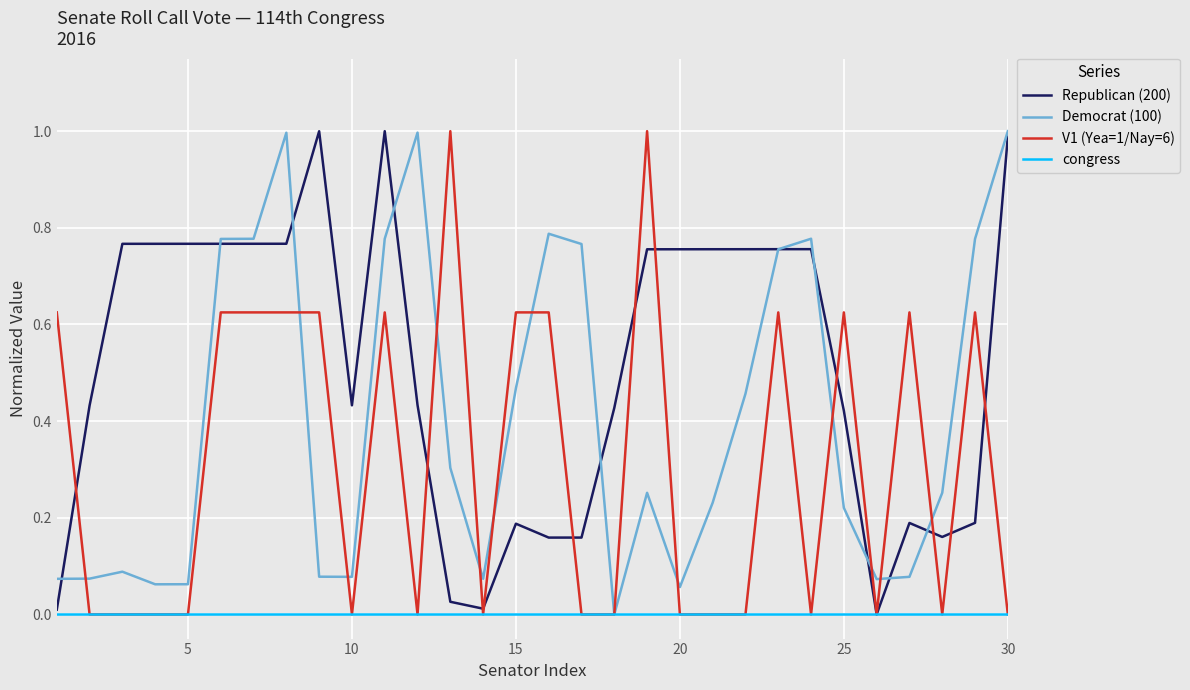

Which series has the largest total across all categories?

Republican (200)